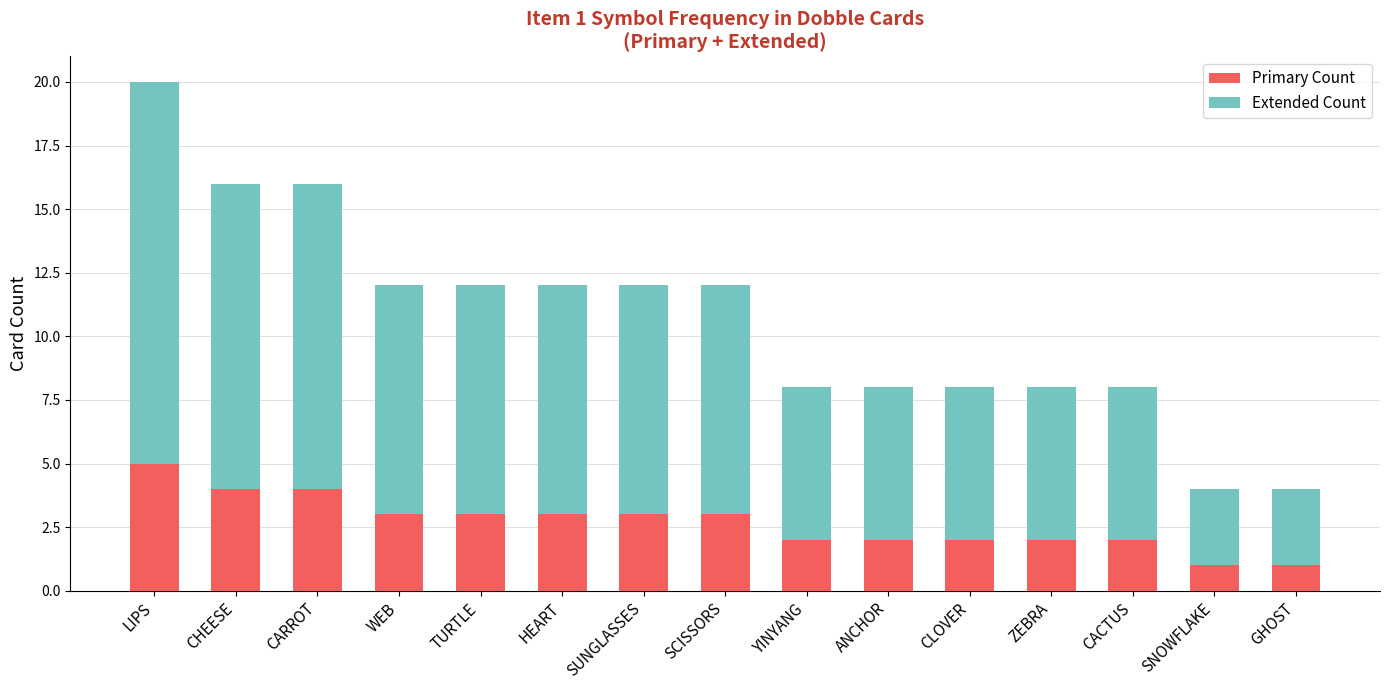

What is the maximum value for Primary Count?

5